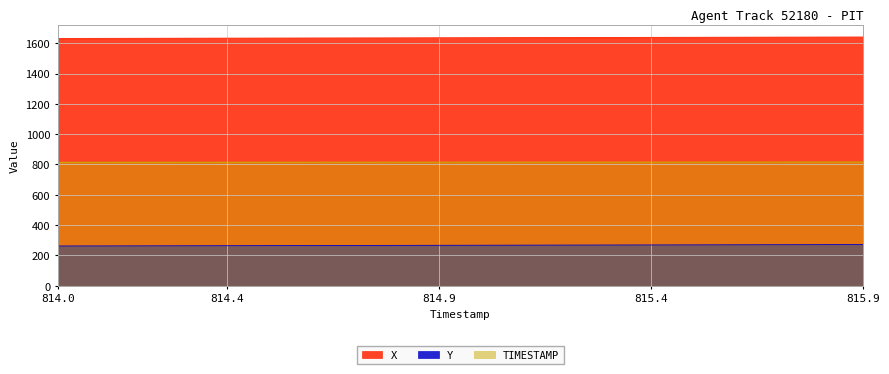

How many data points in X are above 1636?

10